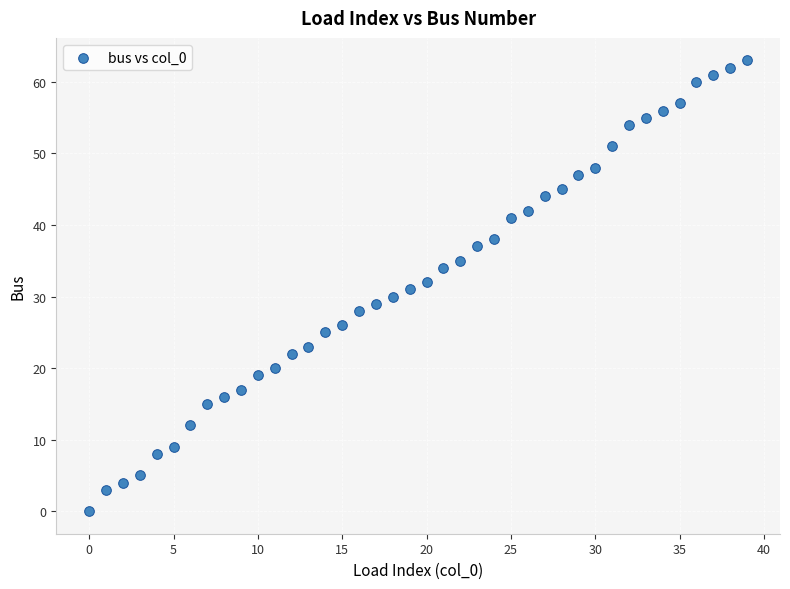

What is the range of Y values (max minus min)?

63